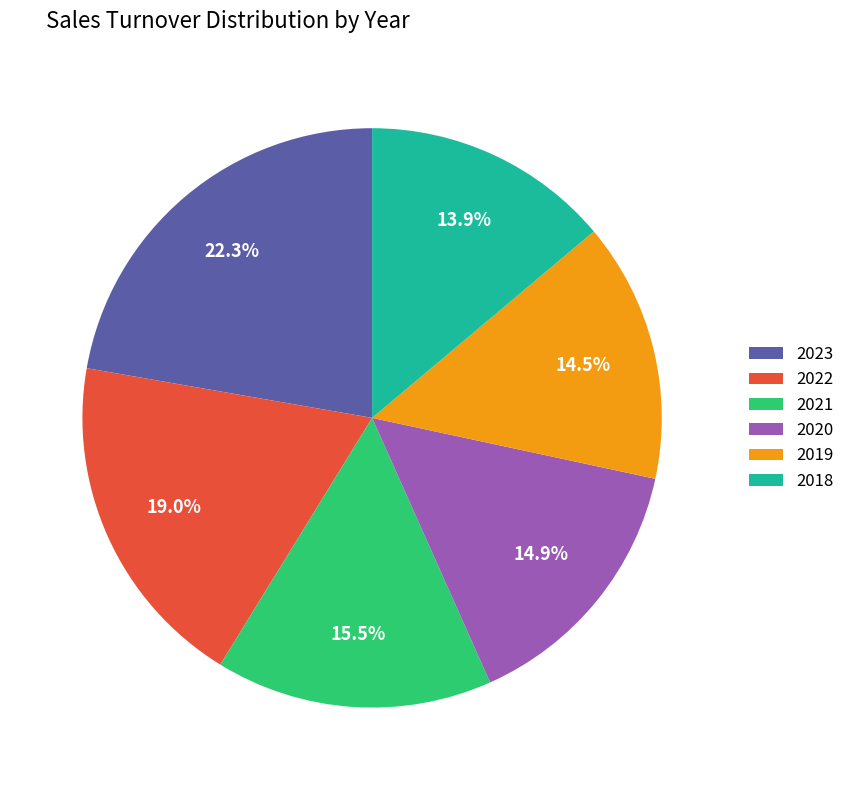

How many slices are in this pie chart?

6